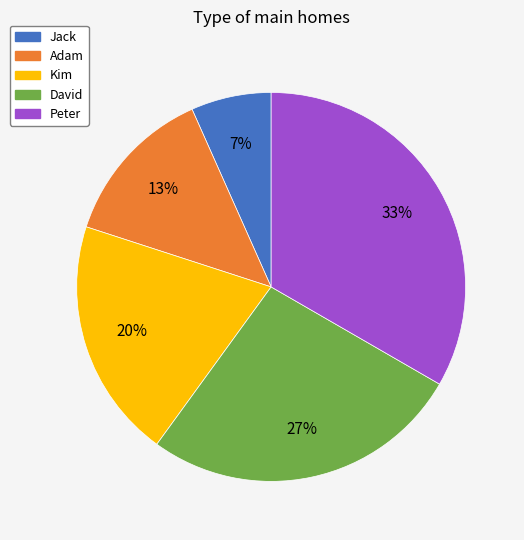

Combined, do Kim and Adam account for over 50%?

No